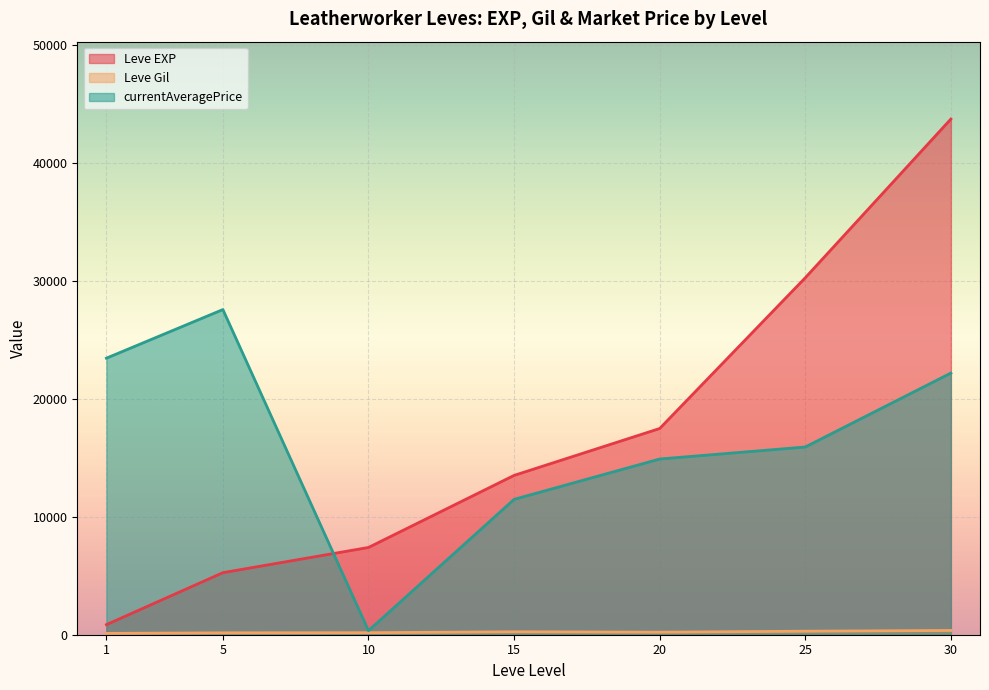

At which category is the sum across all series the highest?

30